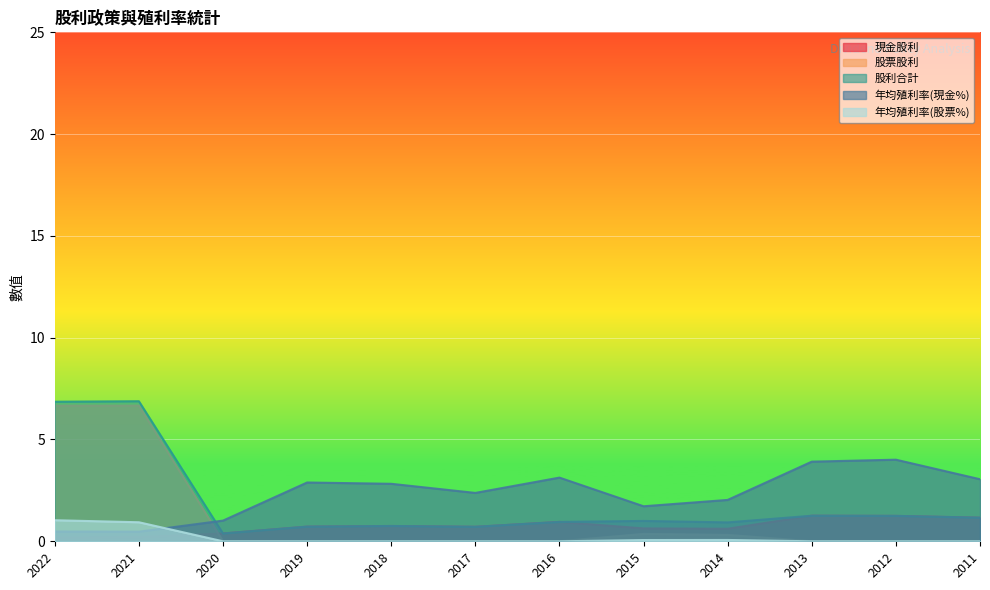

Count the number of data series in this chart.

5